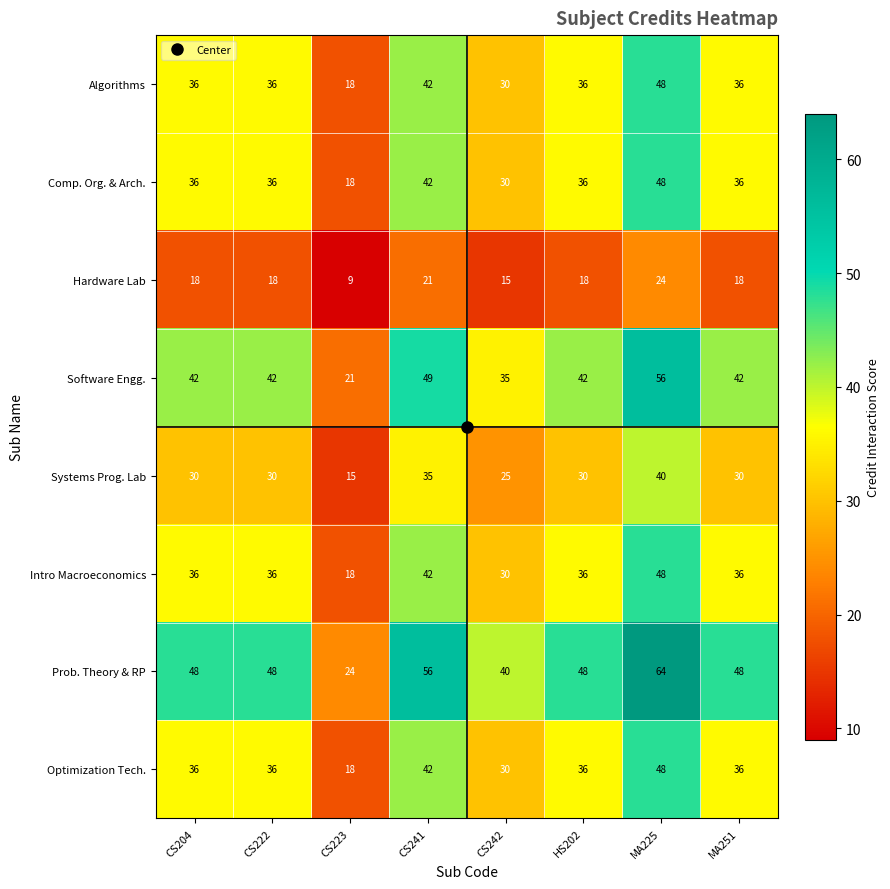

What is the minimum value shown in the chart?

9